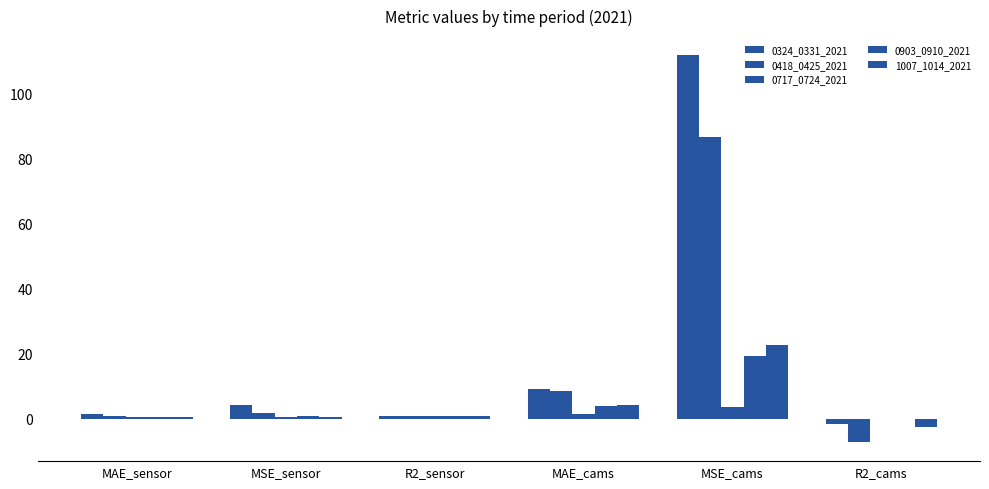

How many groups of bars are there?

6